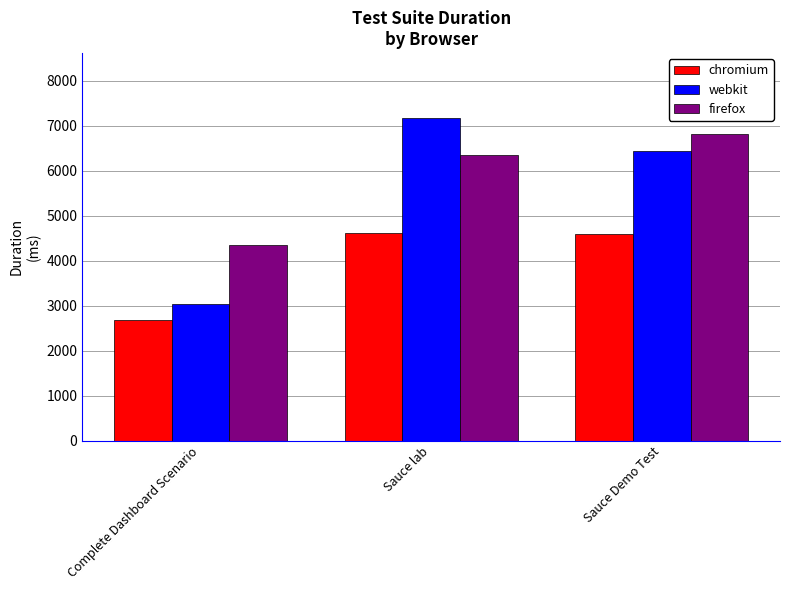

At which category is the sum across all series the highest?

Sauce lab